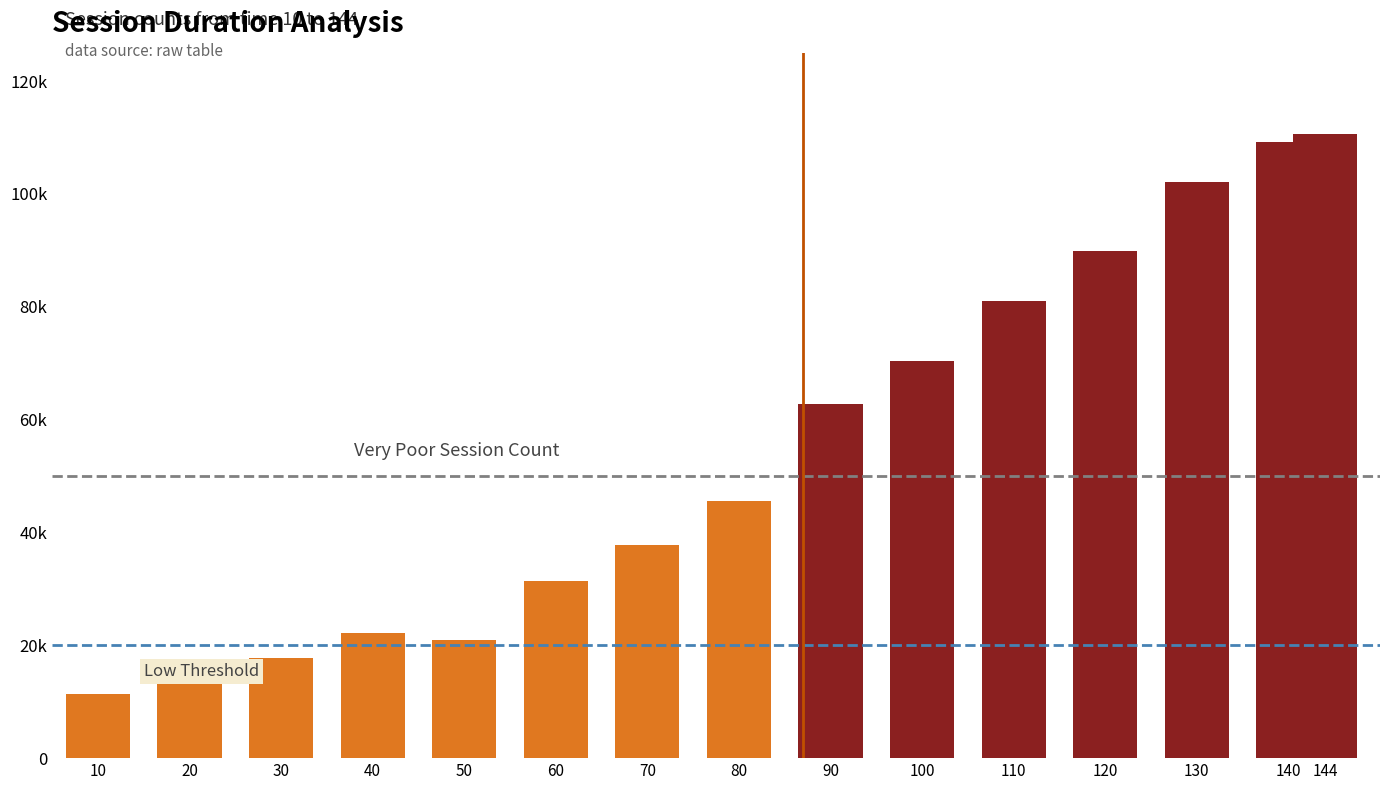

What is the change in value from 40 to 120?

+67675.7